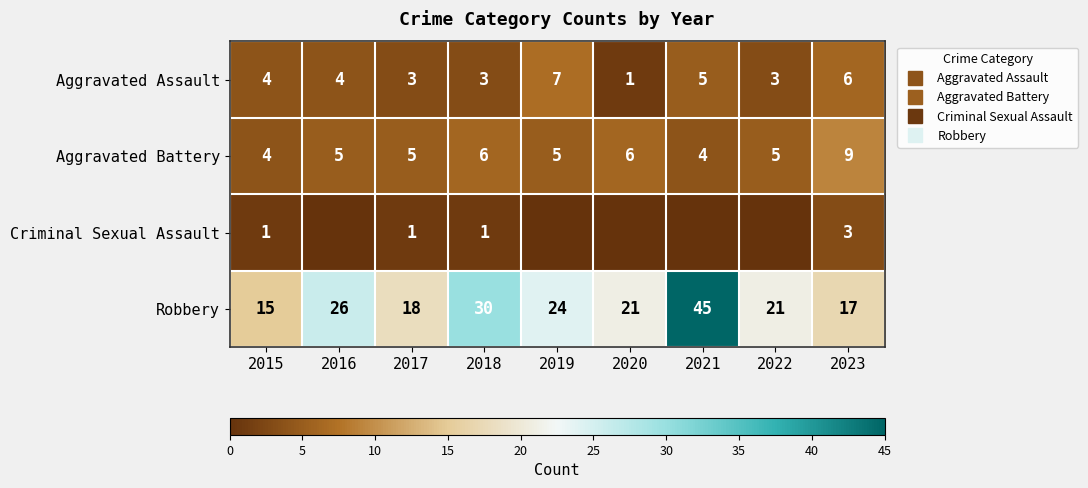

What is the approximate value of Aggravated Battery at 2019?

5